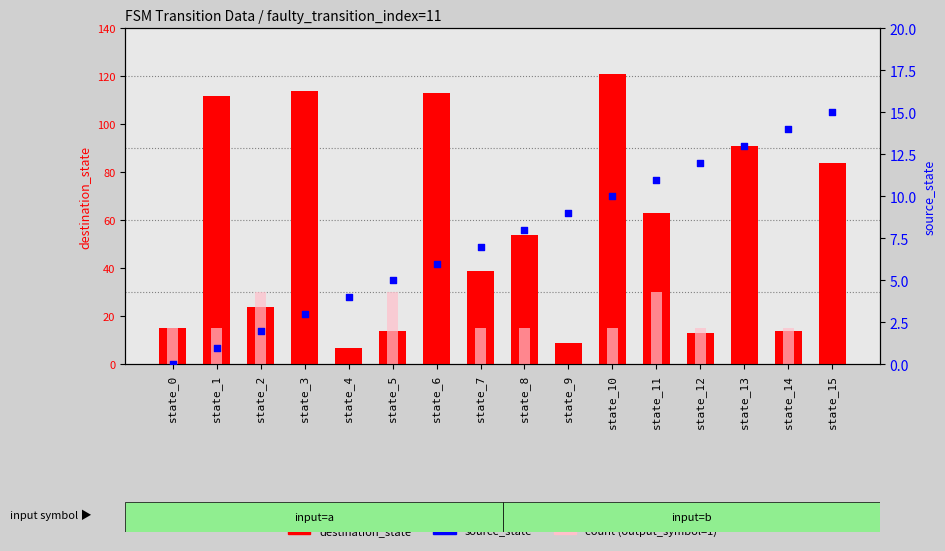

What is the total value across all series at state_4?

11